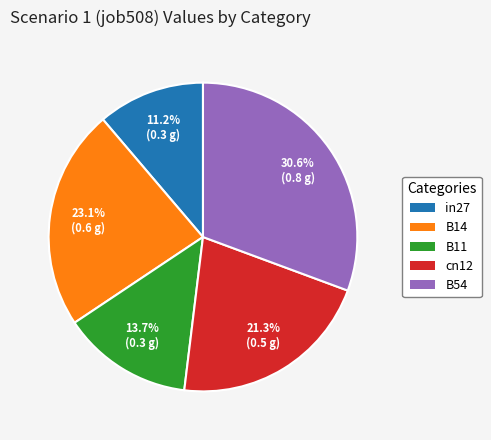

How much of the chart is everything except B11?

86.3%